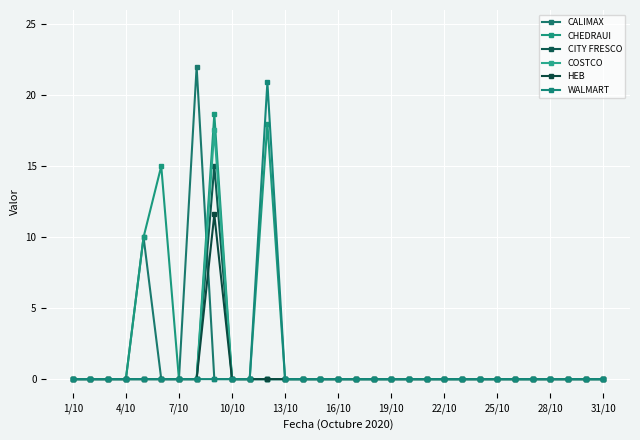

At which label is HEB closest to 5?

1/10